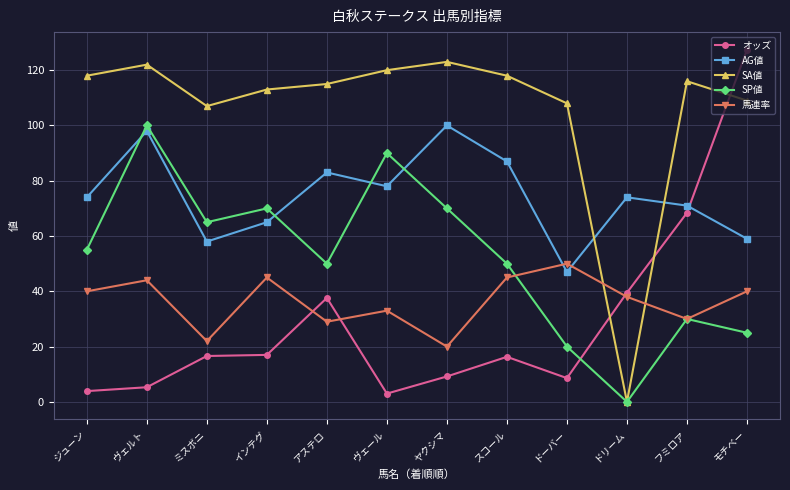

How many lines are shown in the chart?

5